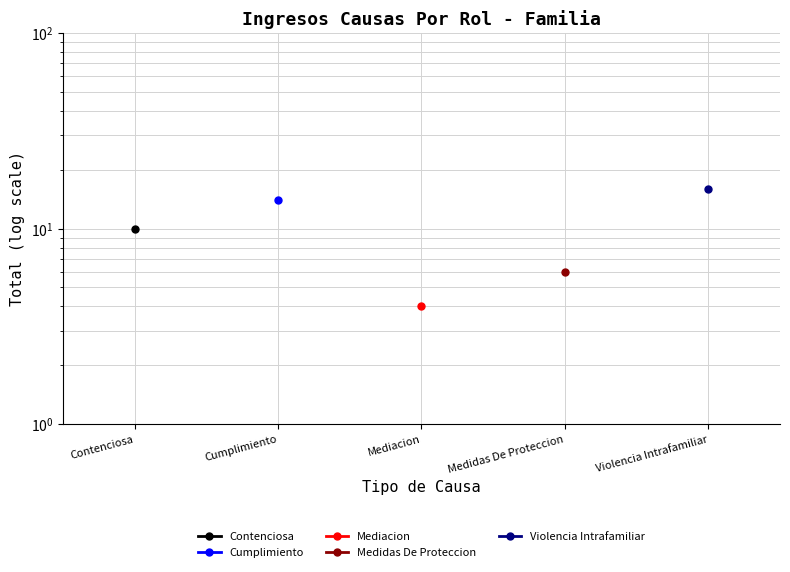

True or false: Violencia Intrafamiliar has more than 0 interior local peaks.

False